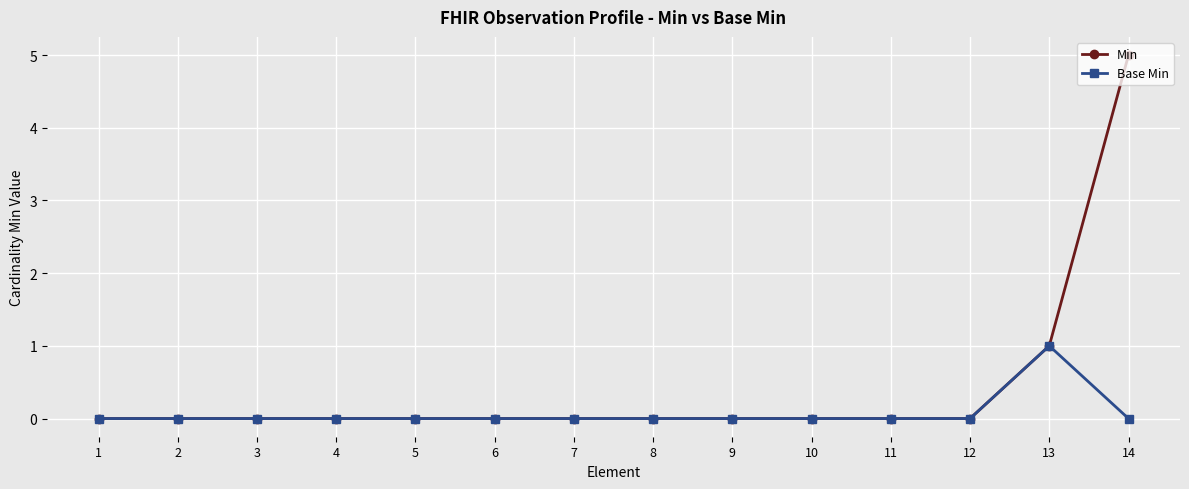

Which series has the widest spread of values?

Min